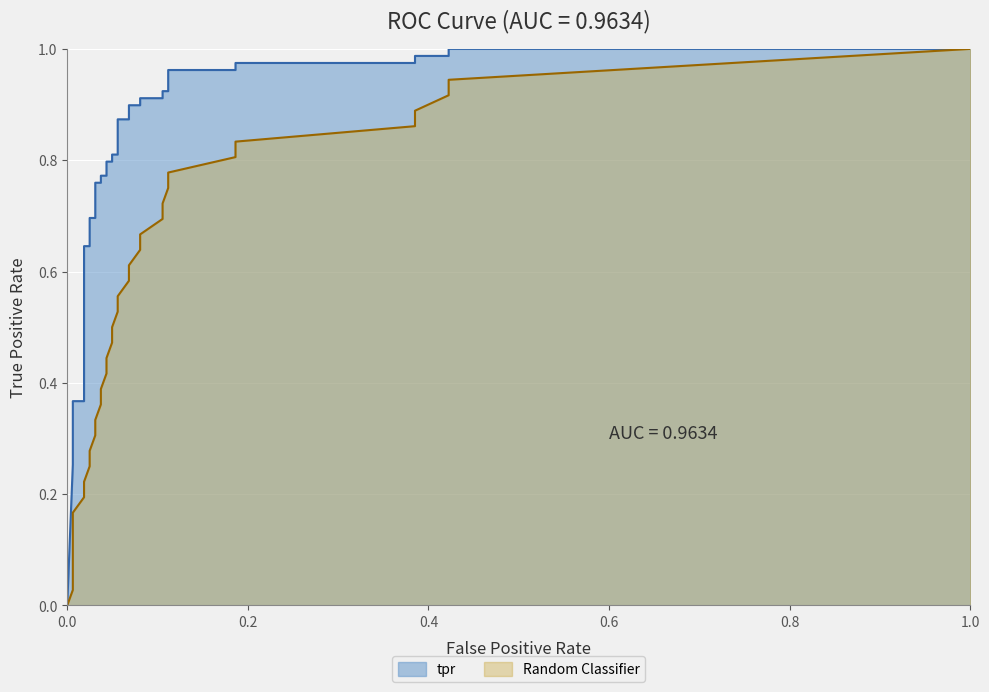

At which category is the sum across all series the highest?

1.0